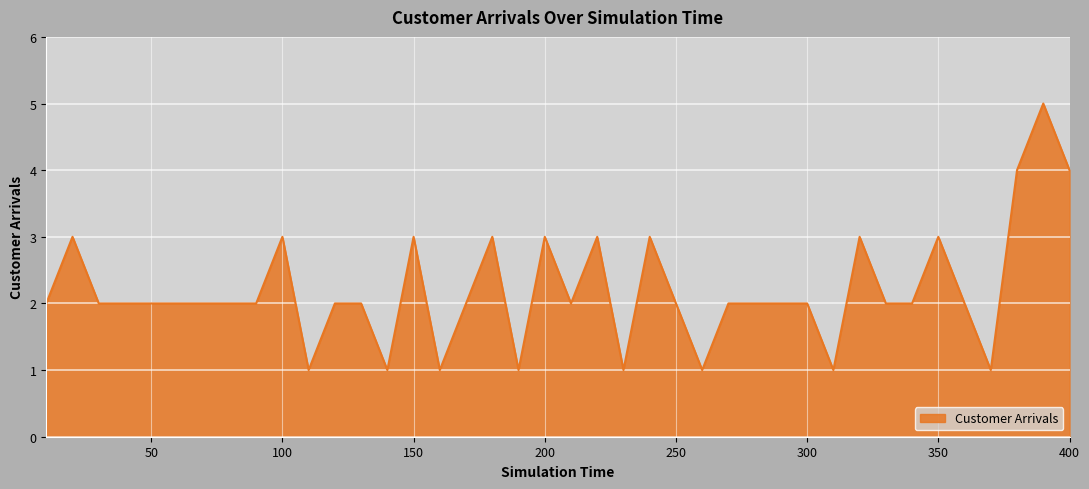

What is the greatest value displayed?

5